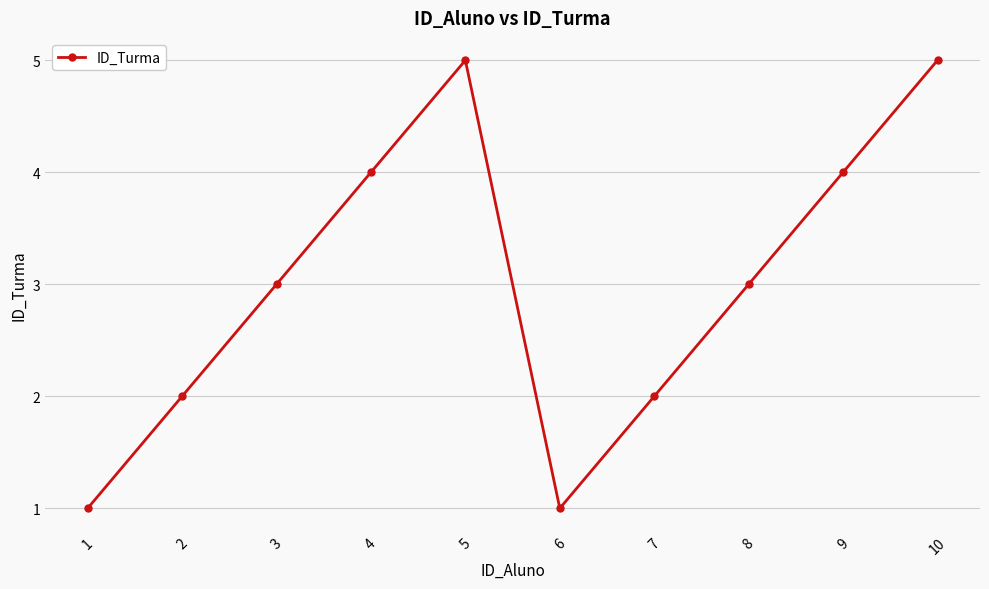

What is the change in value from 2 to 6?

-1